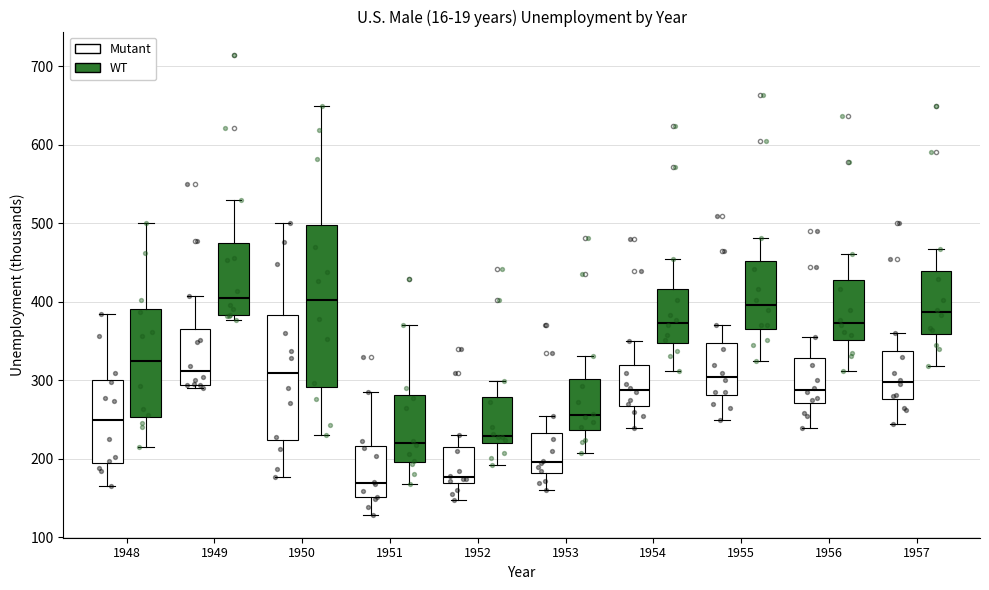

Reading left to right, transcribe this box plot: for each box, give where its median line is, the range the box spans, and where its two whiskers end, as read against the y-axis. The values are not printed on the chart, so give them approximately, as read against the axis.

1948 (Mutant): median 250, box 200 to 300, whiskers 170 to 390
1948 (WT): median 320, box 250 to 390, whiskers 220 to 500
1949 (Mutant): median 310, box 290 to 370, whiskers 290 (just below the box's lower edge) to 410
1949 (WT): median 400, box 380 to 470, whiskers 380 (just below the box's lower edge) to 530
1950 (Mutant): median 310, box 220 to 380, whiskers 180 to 500
1950 (WT): median 400, box 290 to 500, whiskers 230 to 650
1951 (Mutant): median 170, box 150 to 220, whiskers 130 to 290
1951 (WT): median 220, box 200 to 280, whiskers 170 to 370
1952 (Mutant): median 180, box 170 to 220, whiskers 150 to 230
1952 (WT): median 230, box 220 to 280, whiskers 190 to 300
1953 (Mutant): median 200, box 180 to 230, whiskers 160 to 260
1953 (WT): median 260, box 240 to 300, whiskers 210 to 330
1954 (Mutant): median 290, box 270 to 320, whiskers 240 to 350
1954 (WT): median 370, box 350 to 420, whiskers 310 to 460
1955 (Mutant): median 310, box 280 to 350, whiskers 250 to 370
1955 (WT): median 400, box 370 to 450, whiskers 330 to 480
1956 (Mutant): median 290, box 270 to 330, whiskers 240 to 360
1956 (WT): median 370, box 350 to 430, whiskers 310 to 460
1957 (Mutant): median 300, box 280 to 340, whiskers 250 to 360
1957 (WT): median 390, box 360 to 440, whiskers 320 to 470